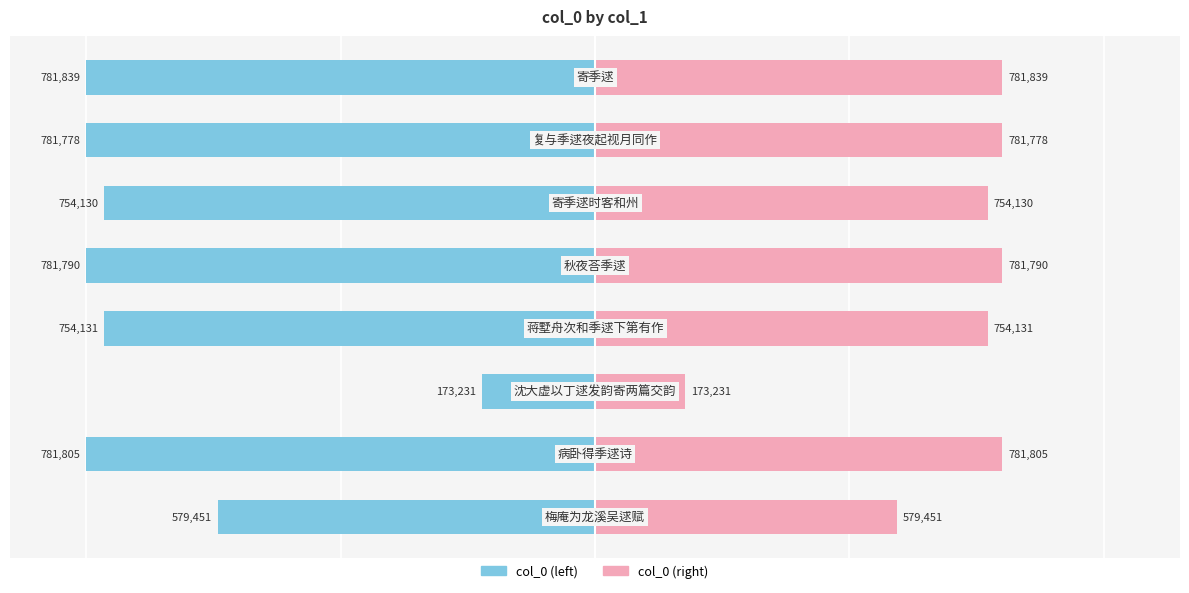

True or false: col_0 (right) has a value of 47.6 at 4.

False